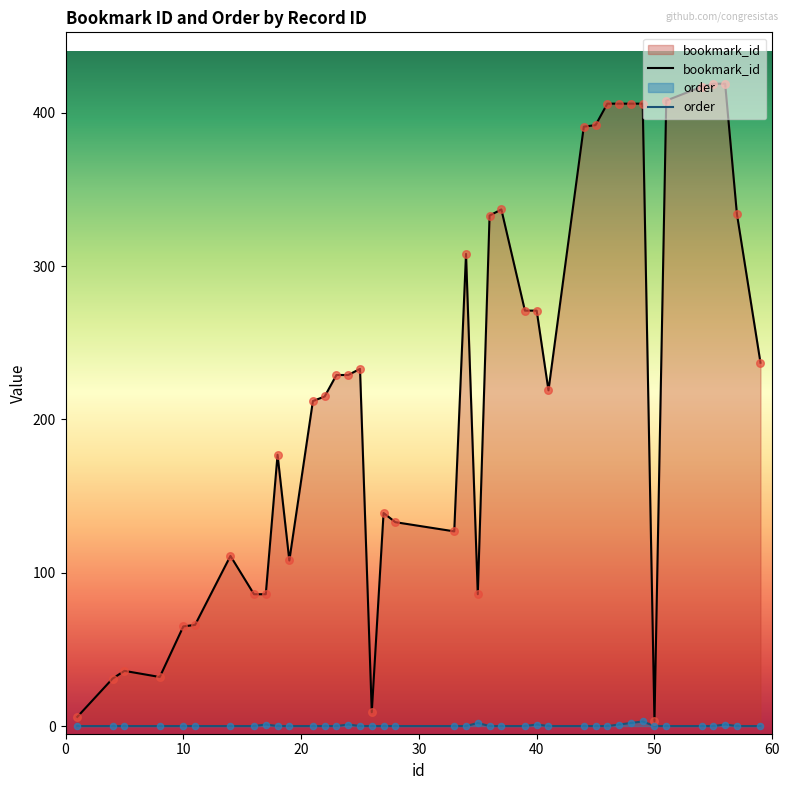

Which series has the largest total across all categories?

bookmark_id